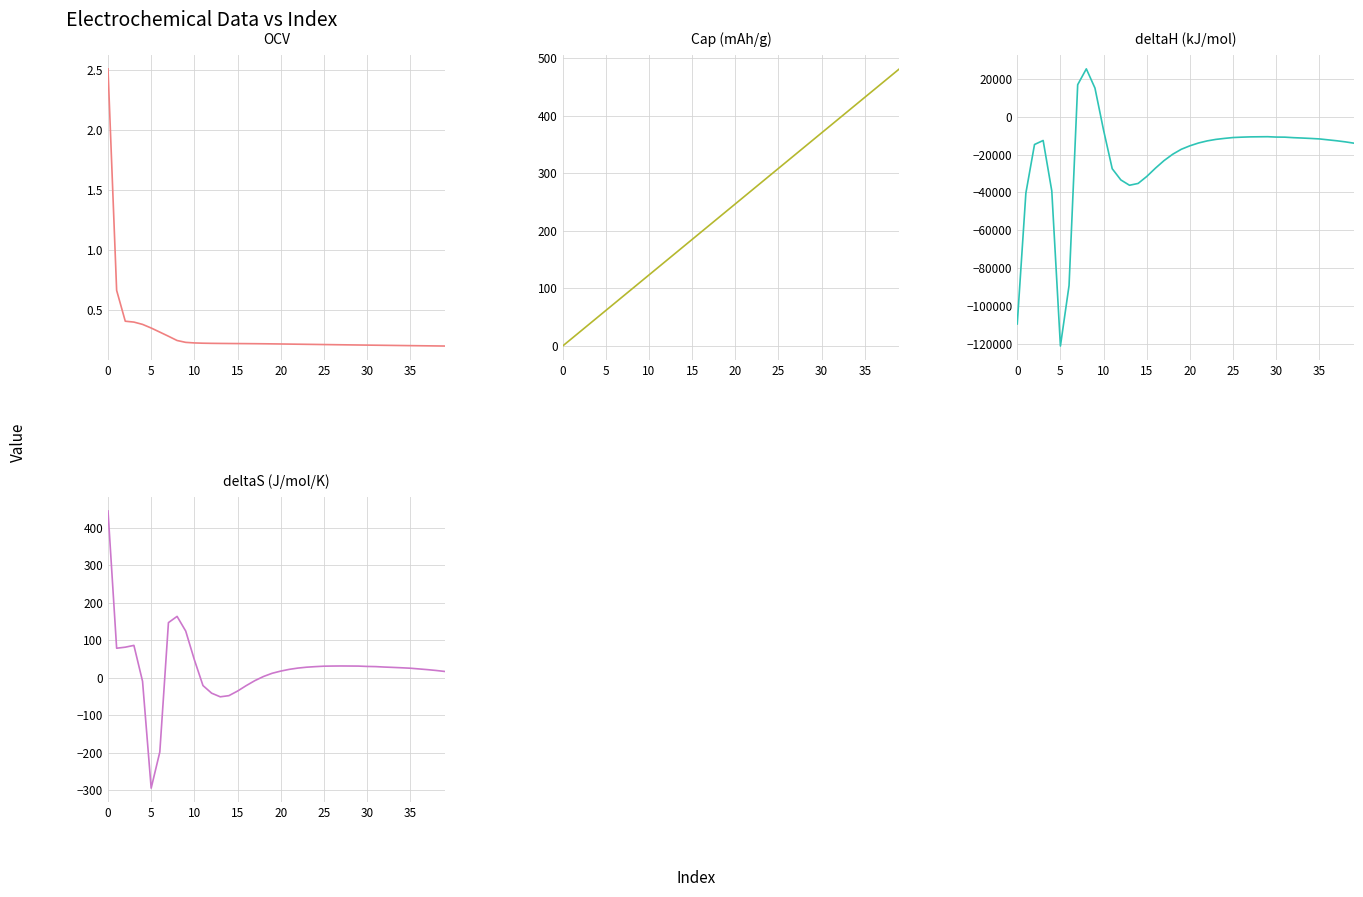

What is the difference between the deltaS (J/mol/K) values at 0 and 10?

363.1